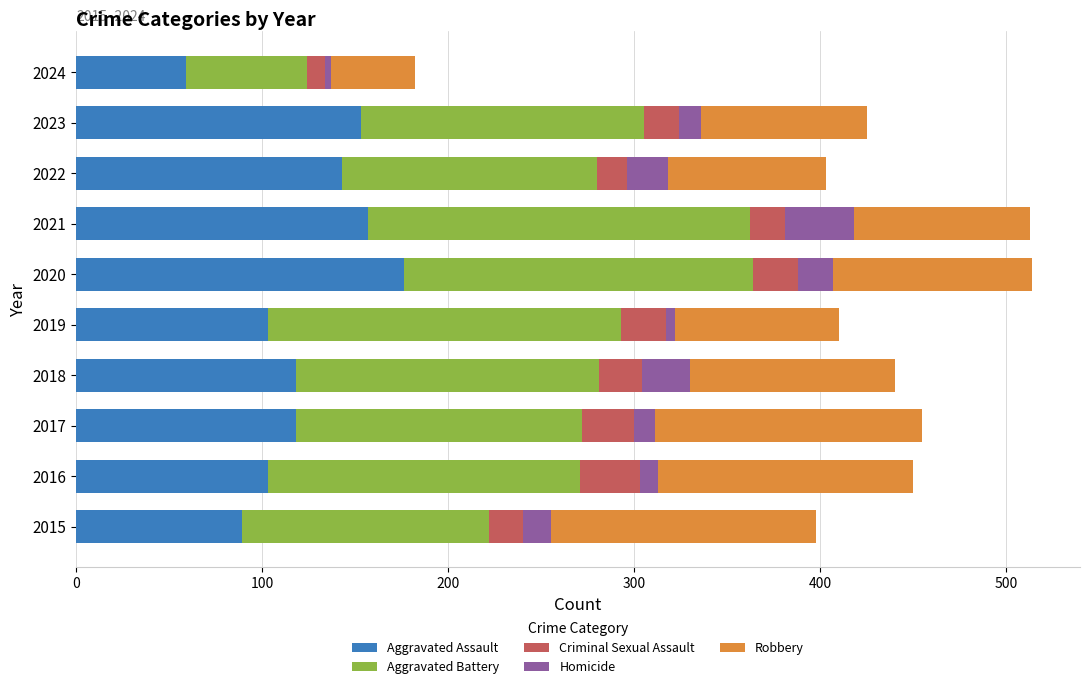

What value does the Aggravated Assault series have at 2017?

118